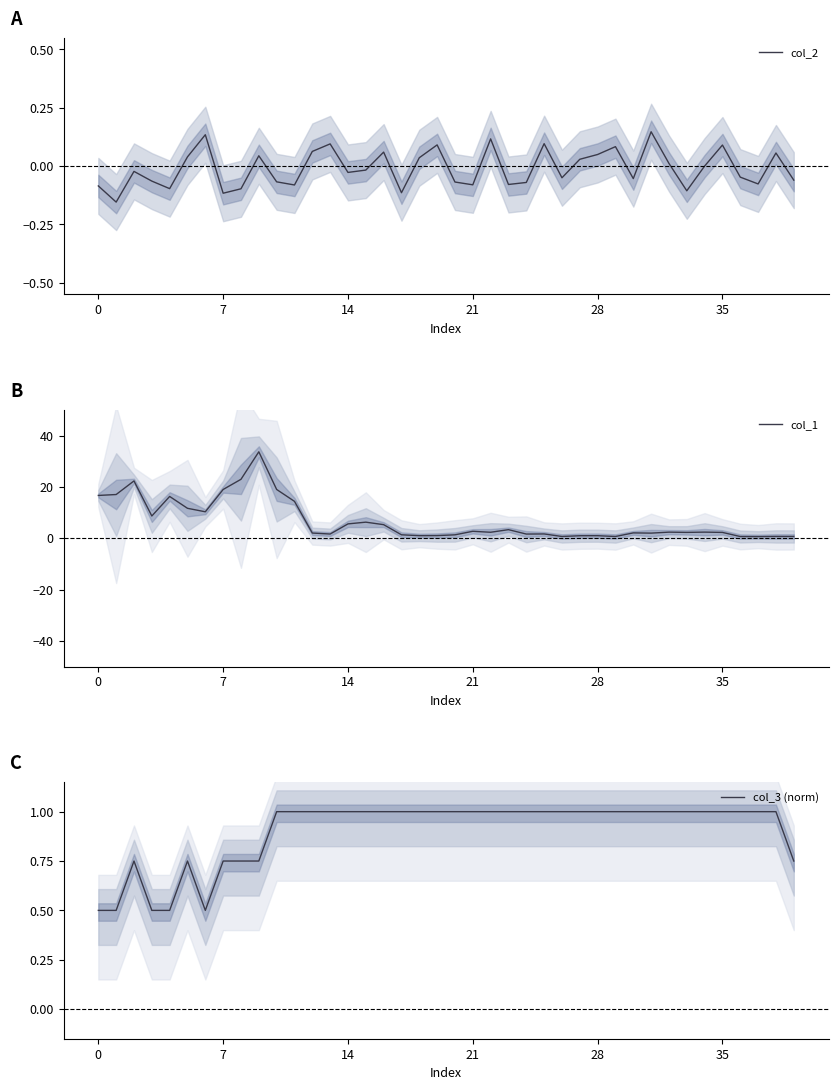

At which category is the sum across all series the highest?

9